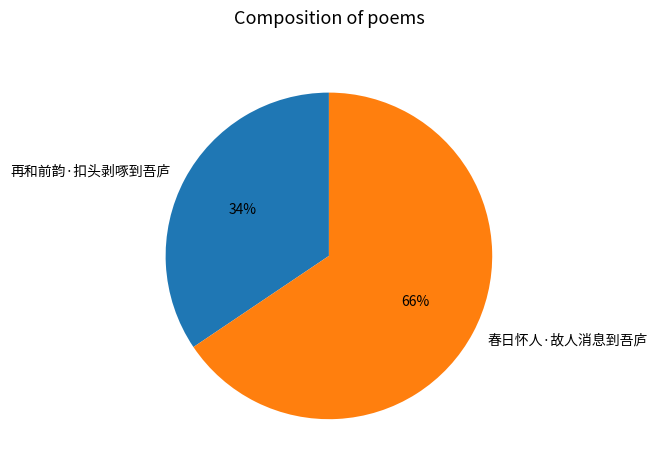

How many segments does this pie chart have?

2